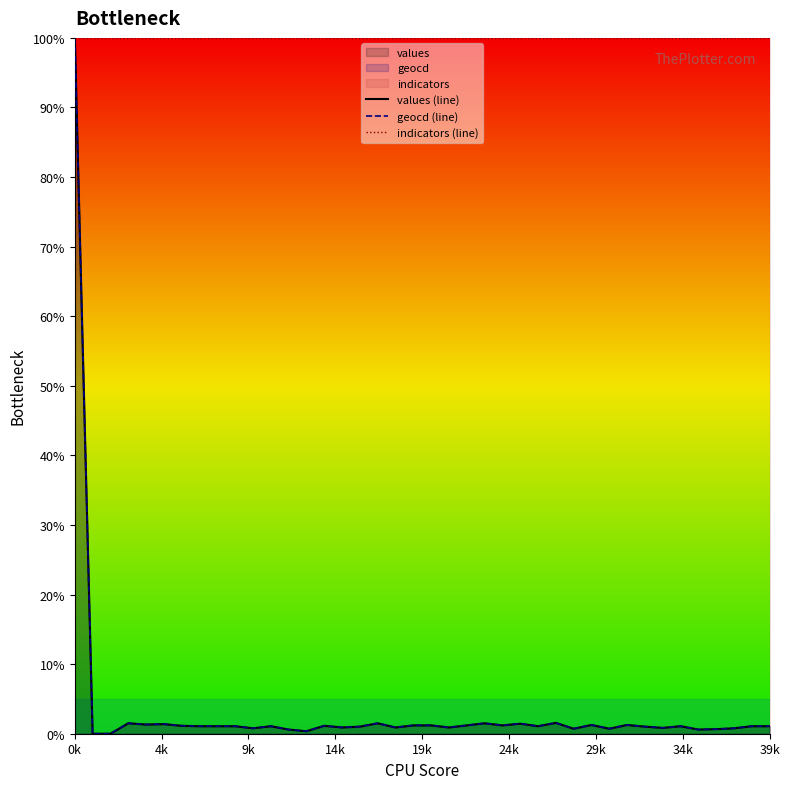

The values (line) series shows 1.1 at 39k. True or false?

True